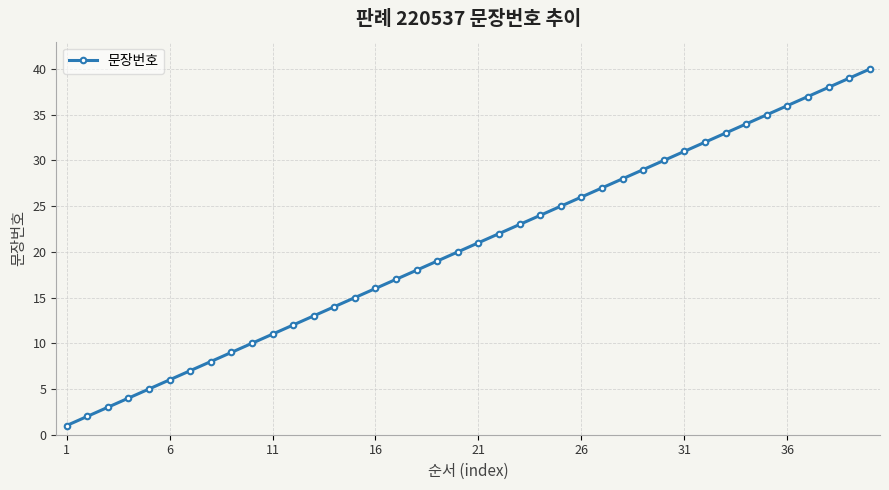

What is the greatest value displayed?

40